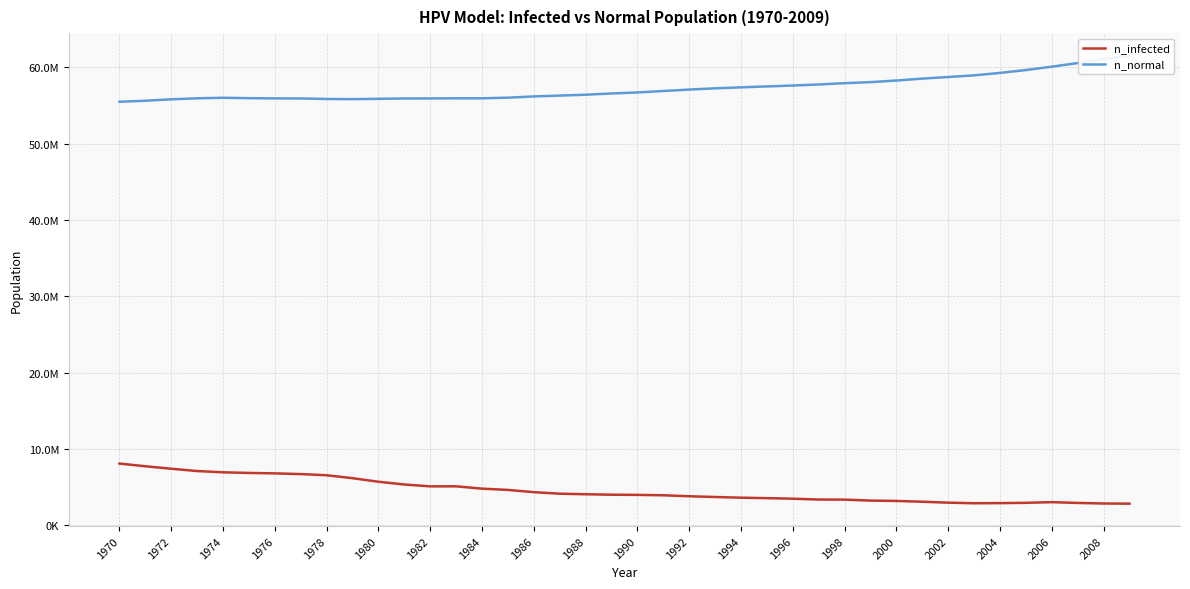

Rank the series by their average value, from highest to lowest.

n_normal, n_infected